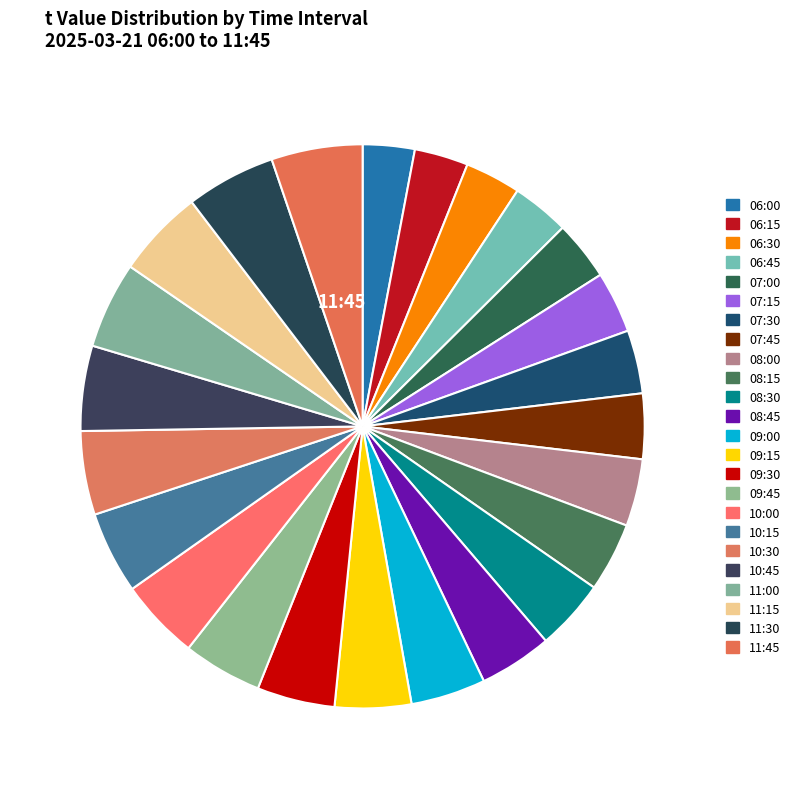

Count the number of slices in the pie.

24